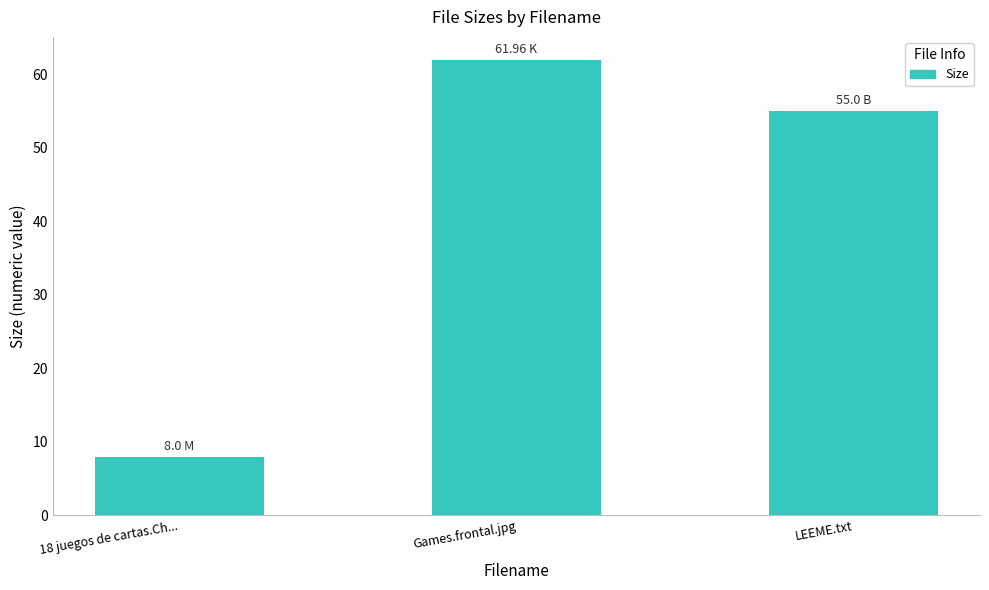

The chart shows a value of 35.6 at LEEME.txt. True or false?

False